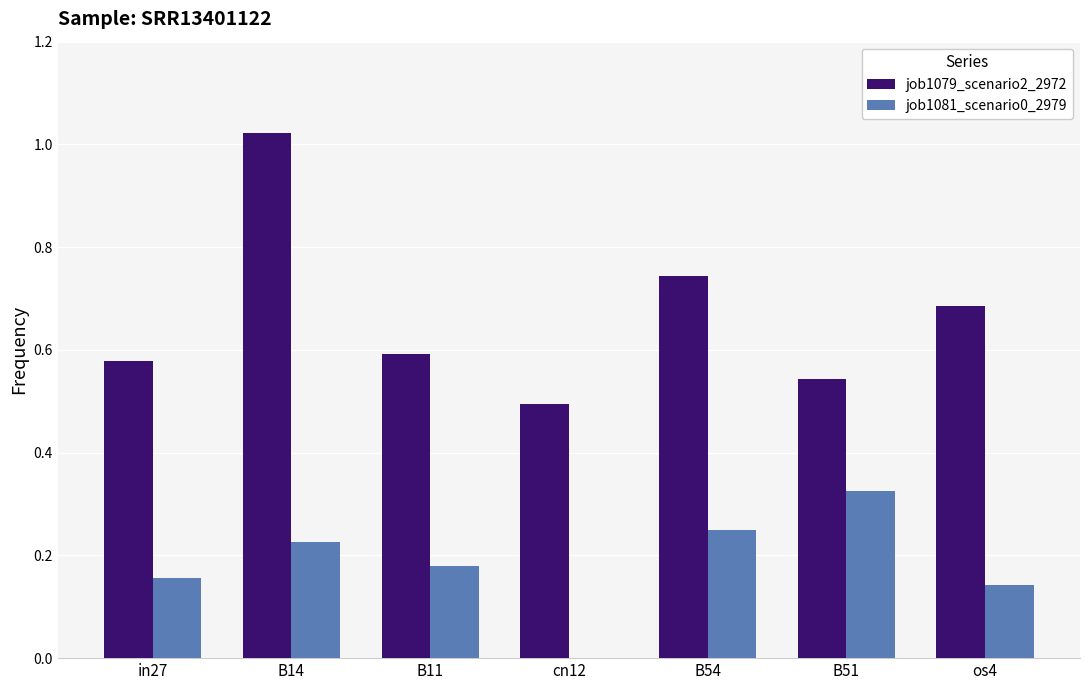

Between cn12 and os4, which series saw the biggest shift?

job1079_scenario2_2972